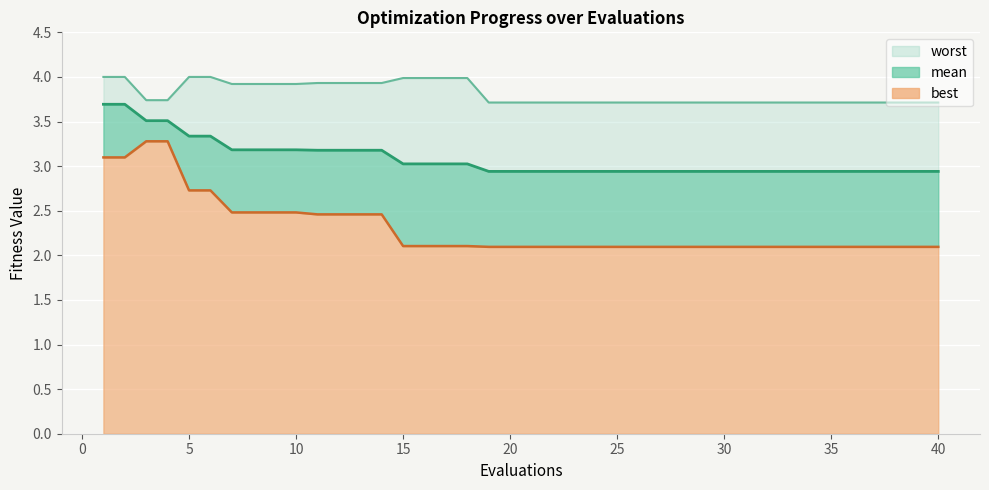

What is the sum of all worst values?

152.5